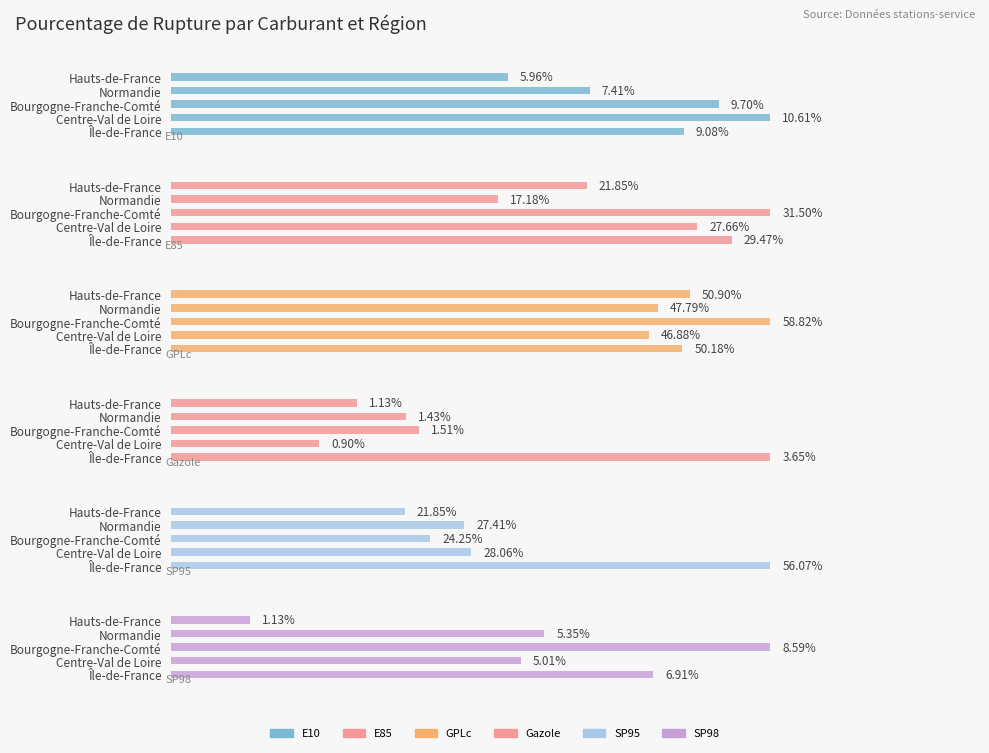

Count the number of categories in the chart.

5